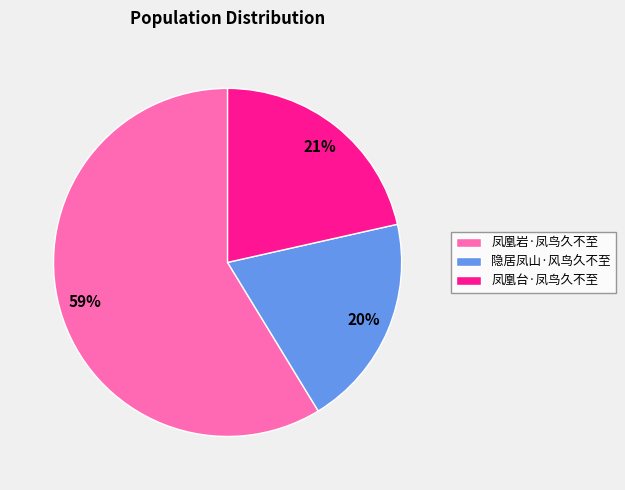

Does 凤凰岩·凤鸟久不至 represent more than half of the total?

Yes